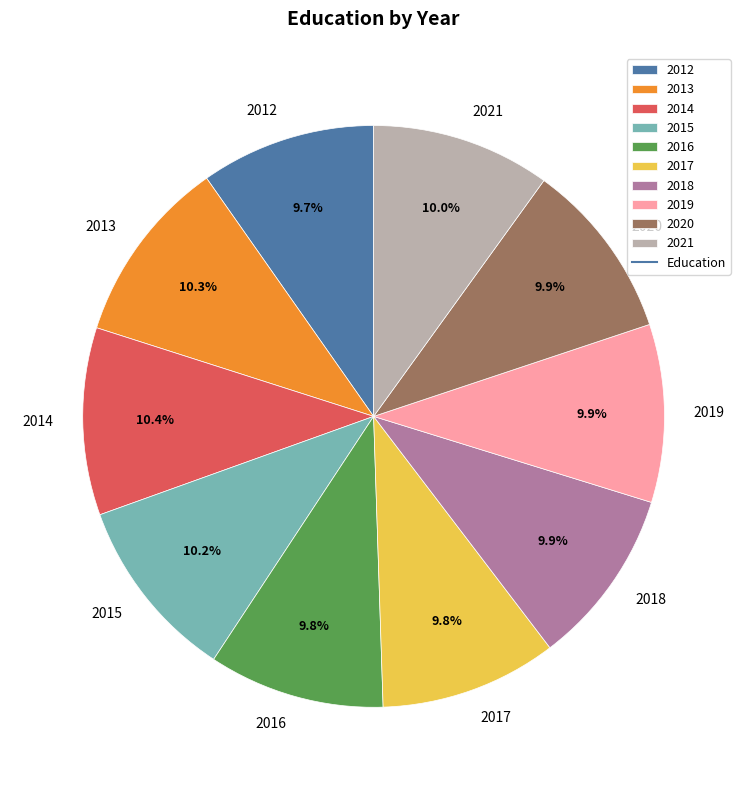

Does 2020 account for over 50% of the chart?

No